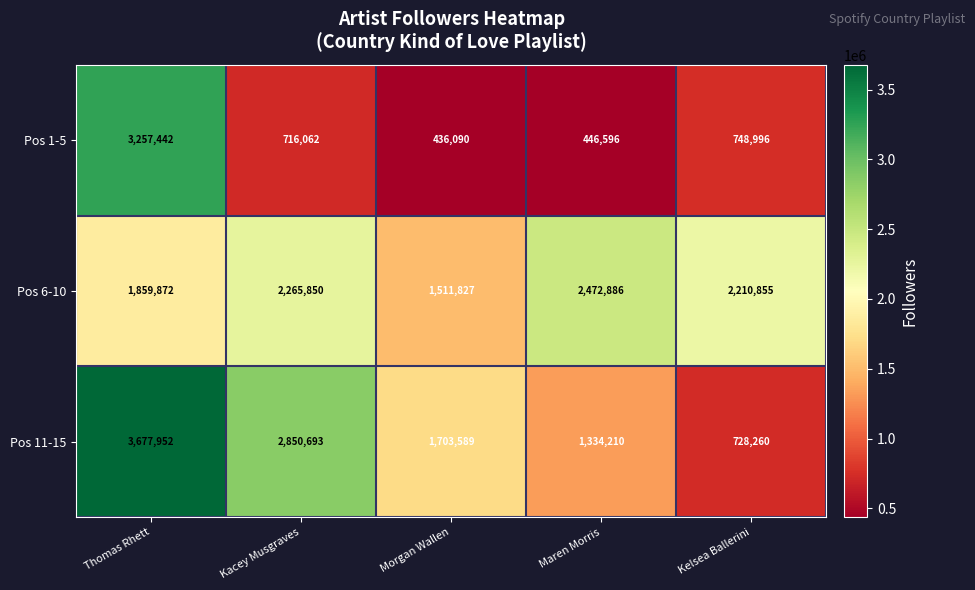

At how many categories does at least one series exceed 2072736?

4